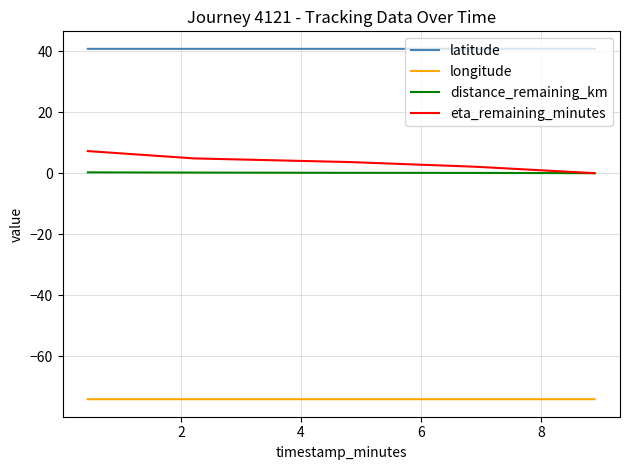

What is the sum of all distance_remaining_km values?

0.7